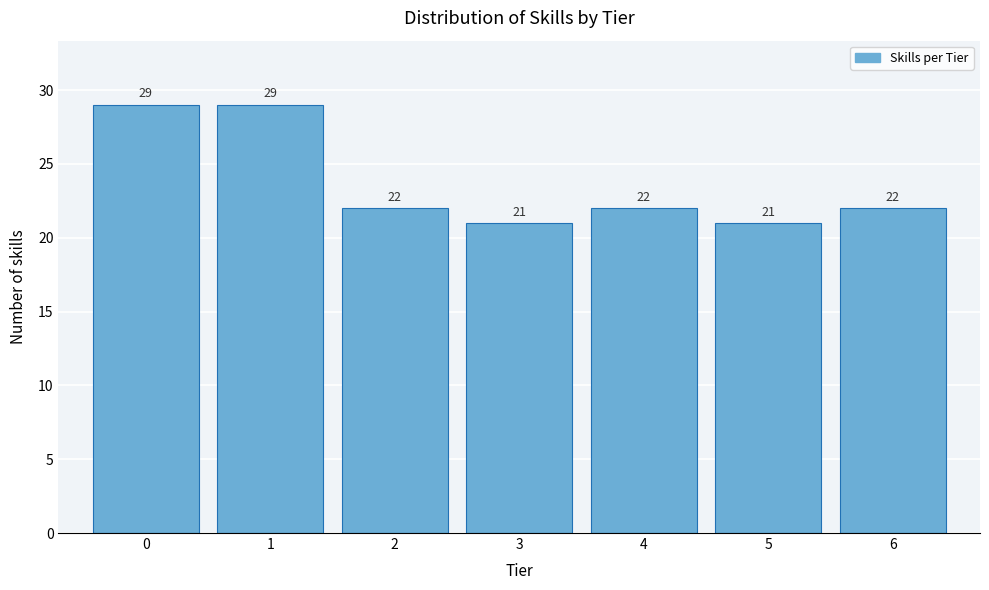

Reading left to right, list all the values displayed in this chart.

0=29	1=29	2=22	3=21	4=22	5=21	6=22